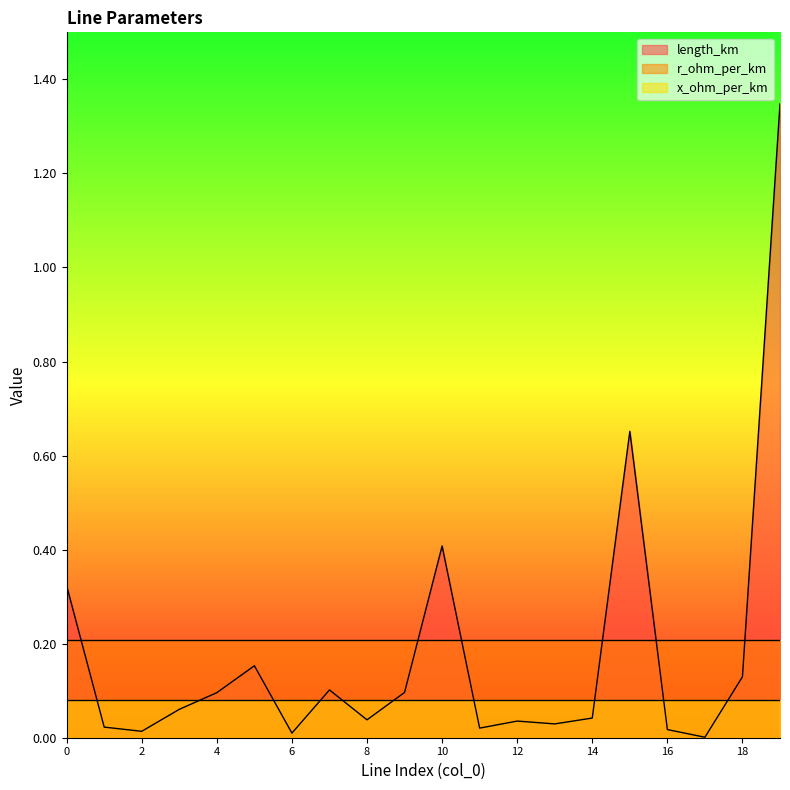

At how many categories does at least one series exceed 1?

1